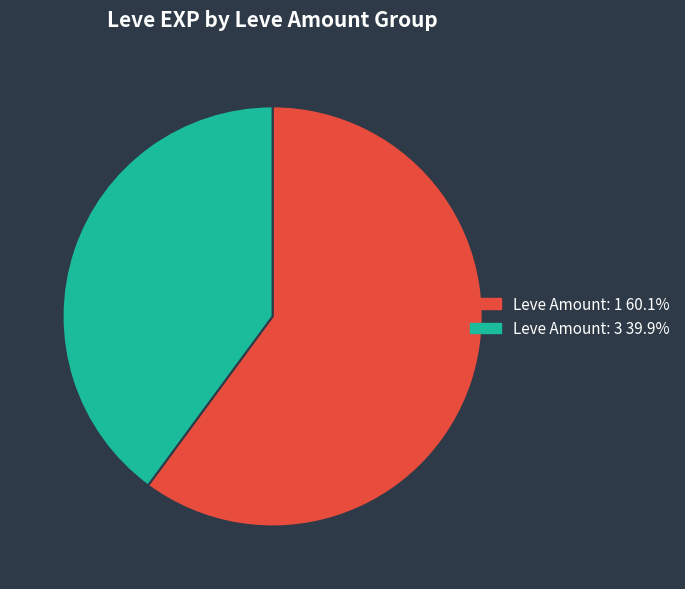

Does any single category account for the majority?

Yes